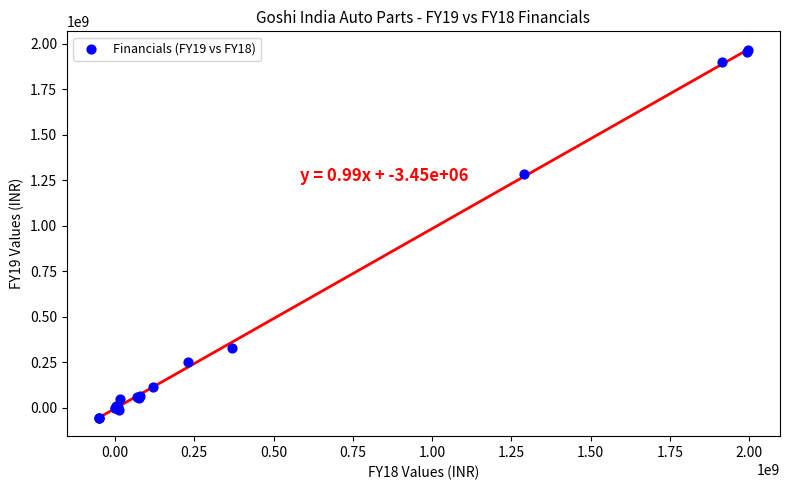

What Y value in the scatter plot is closest to 955374824?

1282050433